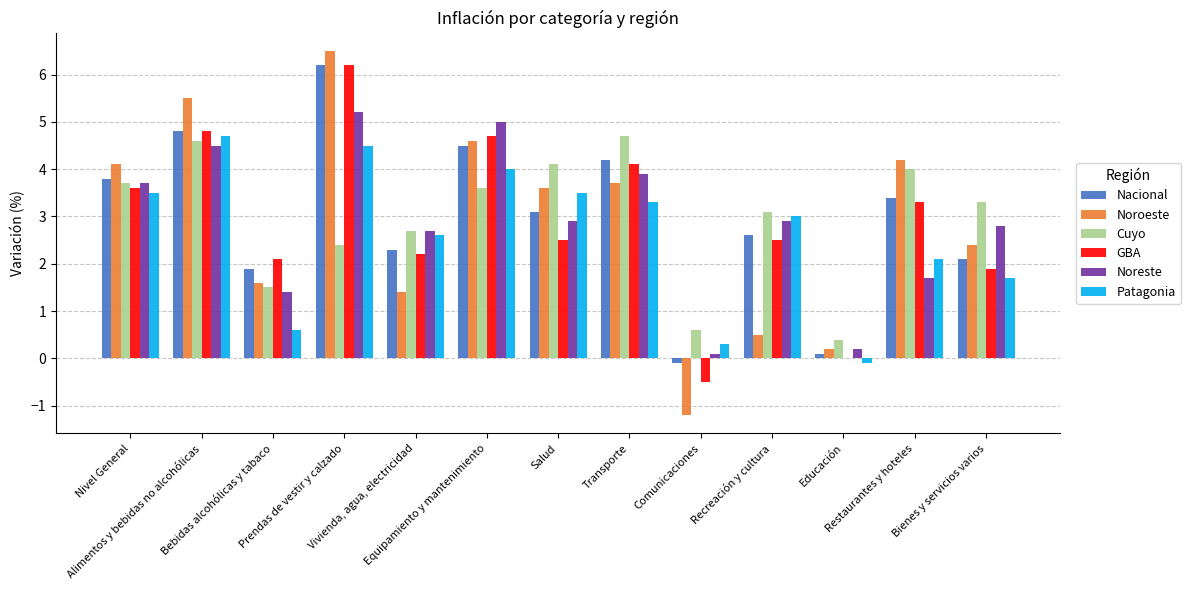

What value does the GBA series have at Equipamiento y mantenimiento?

4.7